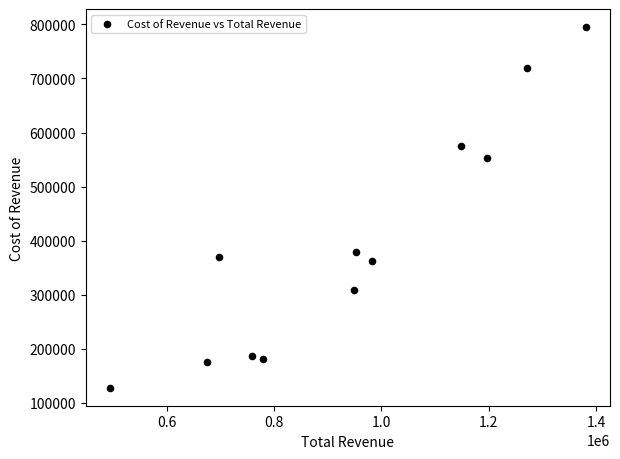

What Y value in the scatter plot is closest to 461550?

379000